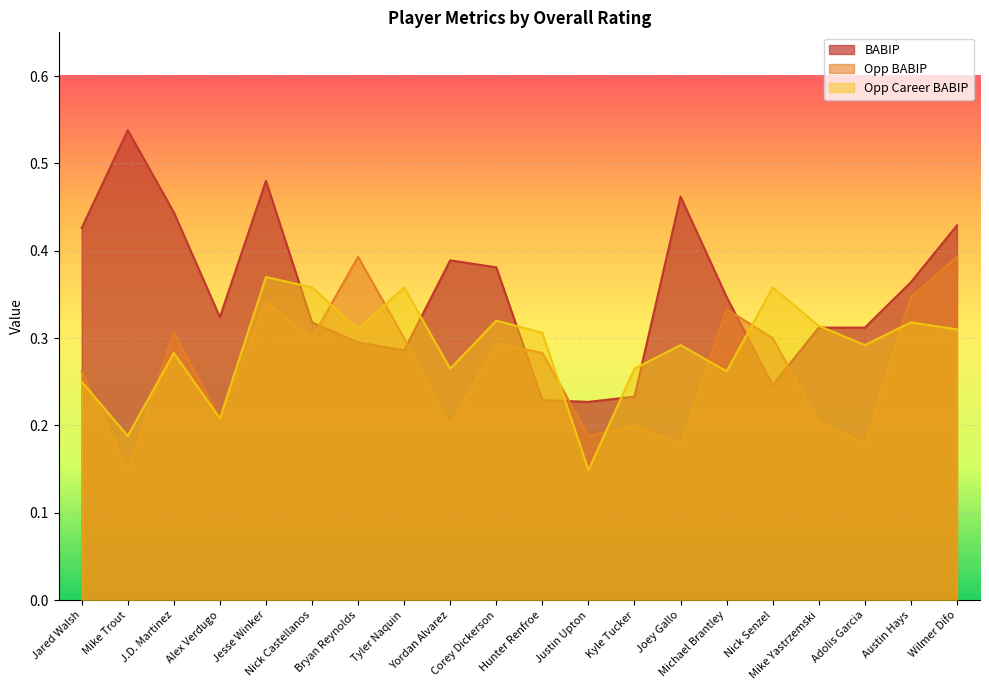

Which series changed the most between Alex Verdugo and Yordan Alvarez?

BABIP